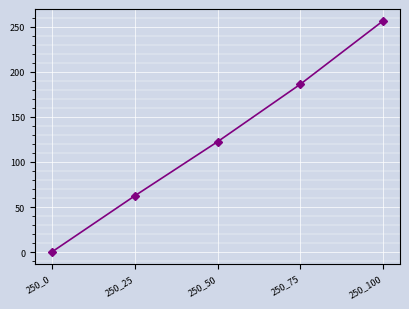

What is the value of the 4th point from the left?

186.3